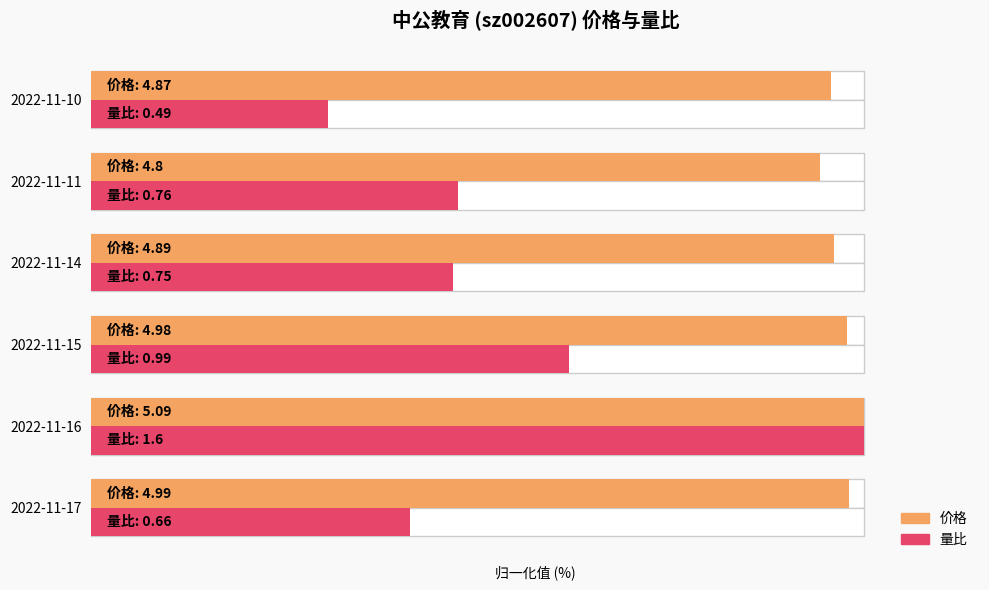

What is the value of the 量比 bar at the 3rd from the left?

61.9